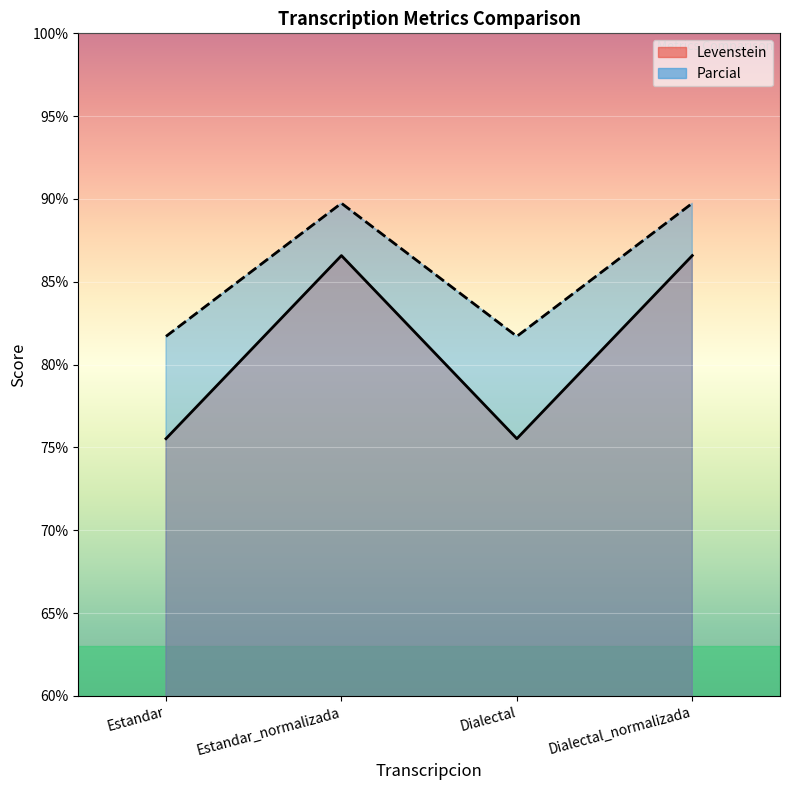

Which series changed the most between Estandar_normalizada and Dialectal_normalizada?

Levenstein